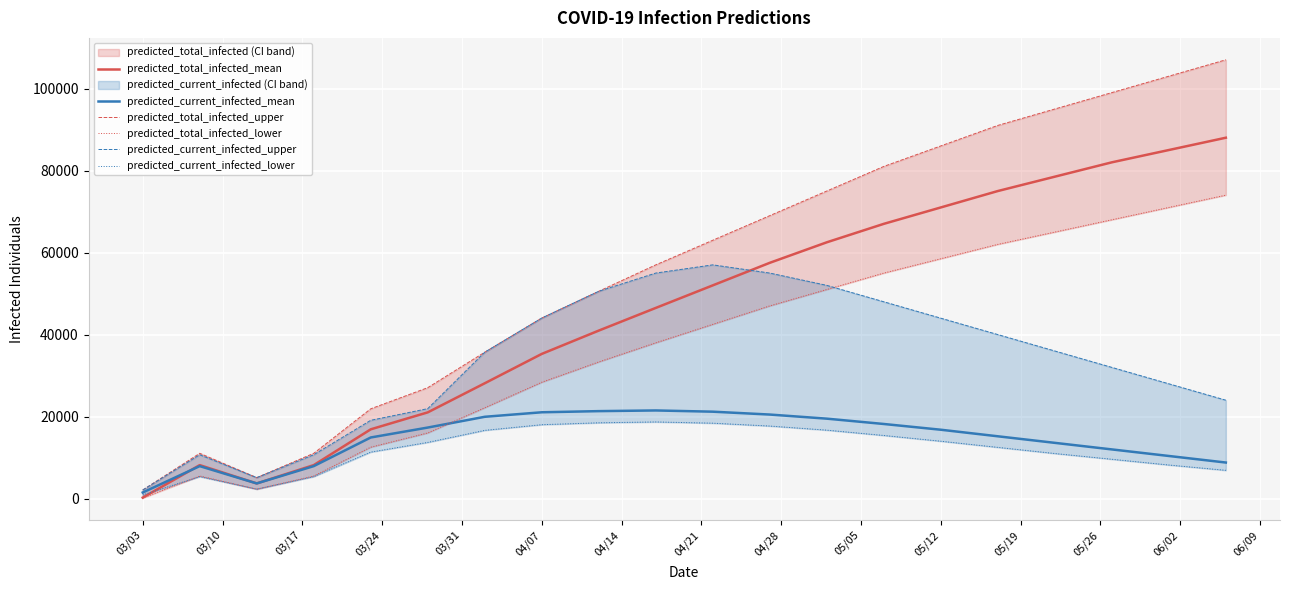

Which series has the widest spread of values?

predicted_total_infected_upper